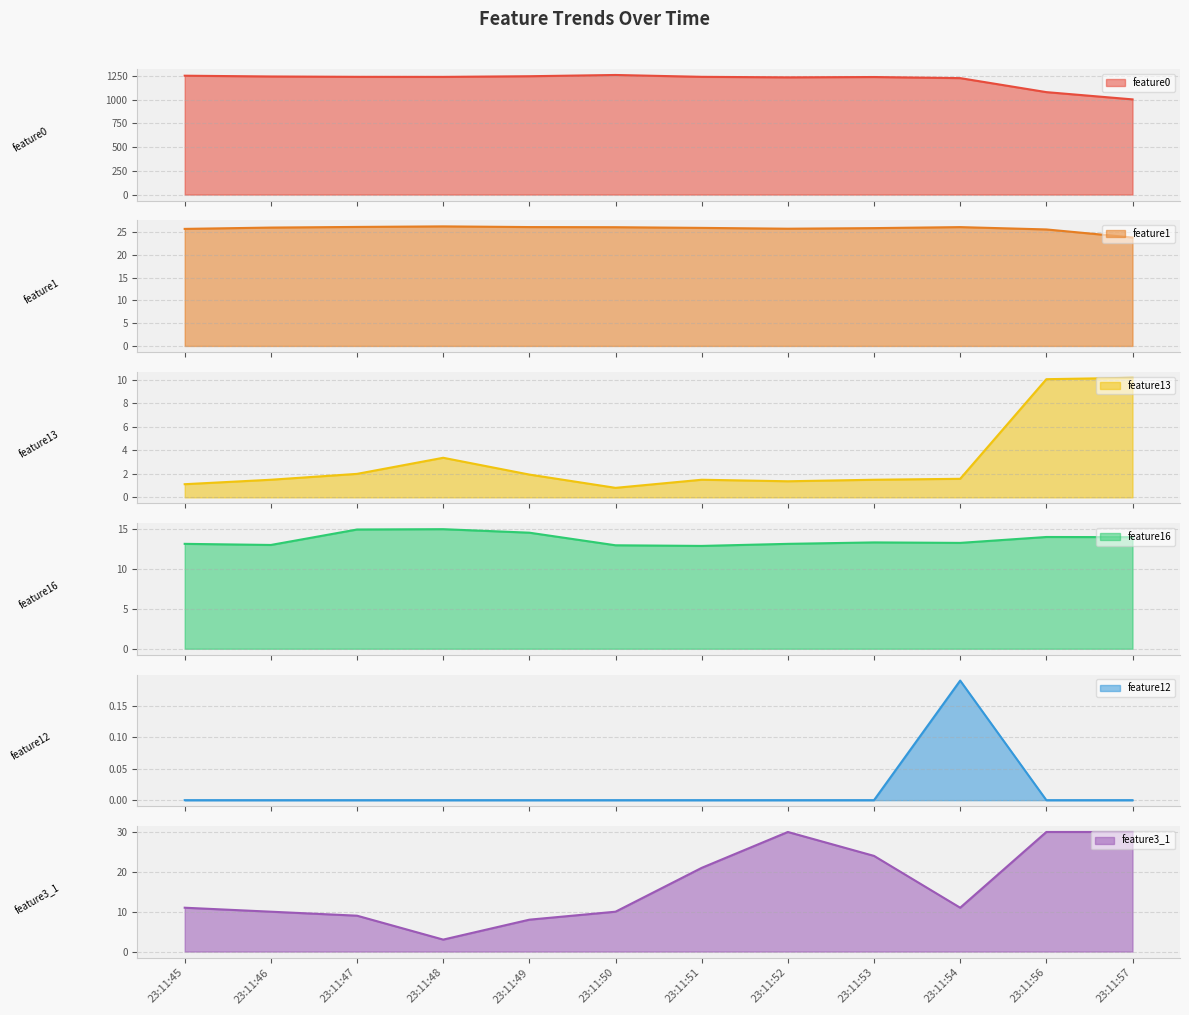

How many interior local peaks does the feature3_1 series have?

1